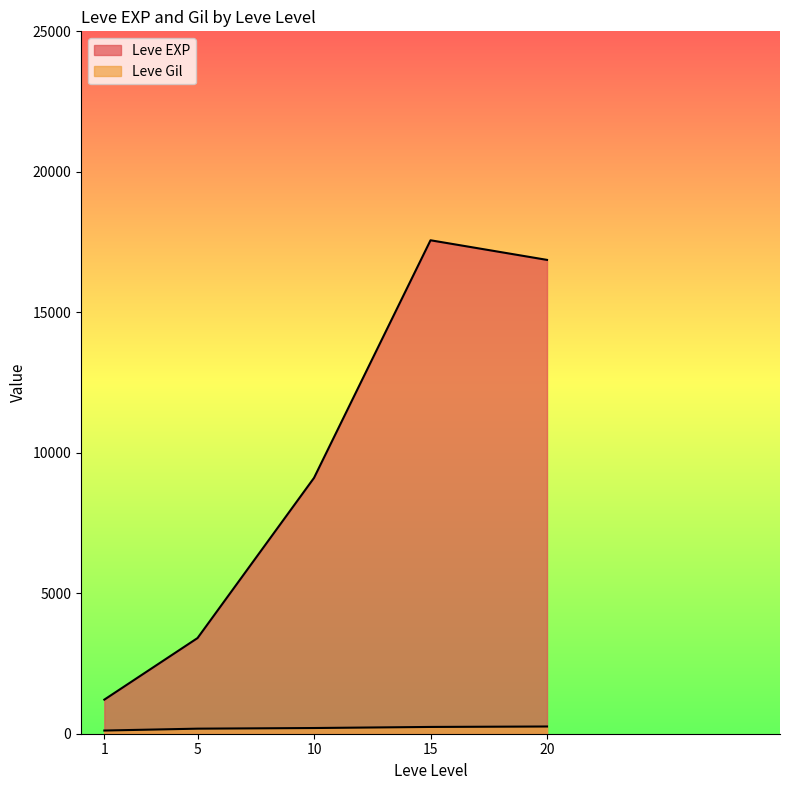

Which label corresponds to the largest value in the chart?

15